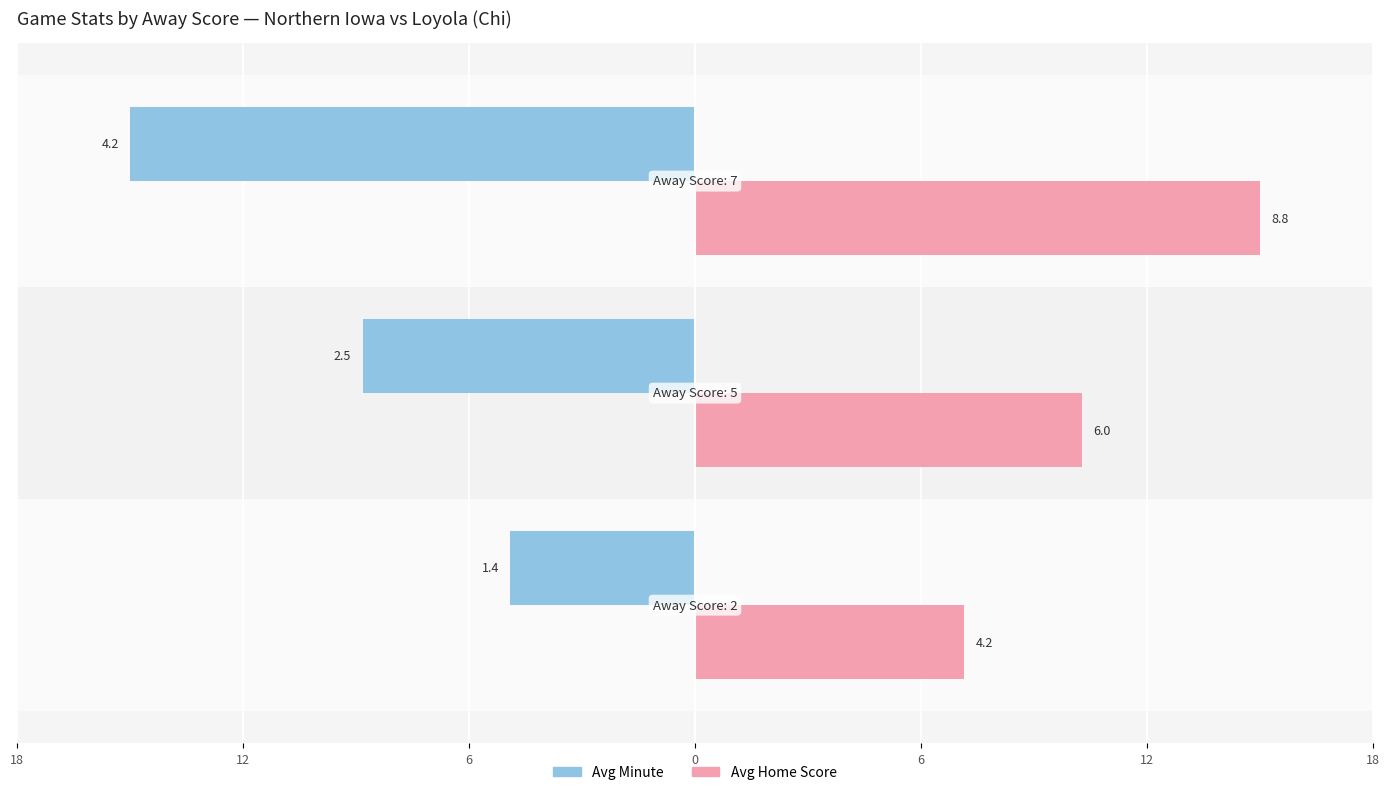

What are all the series names shown in the legend?

Avg Minute, Avg Home Score